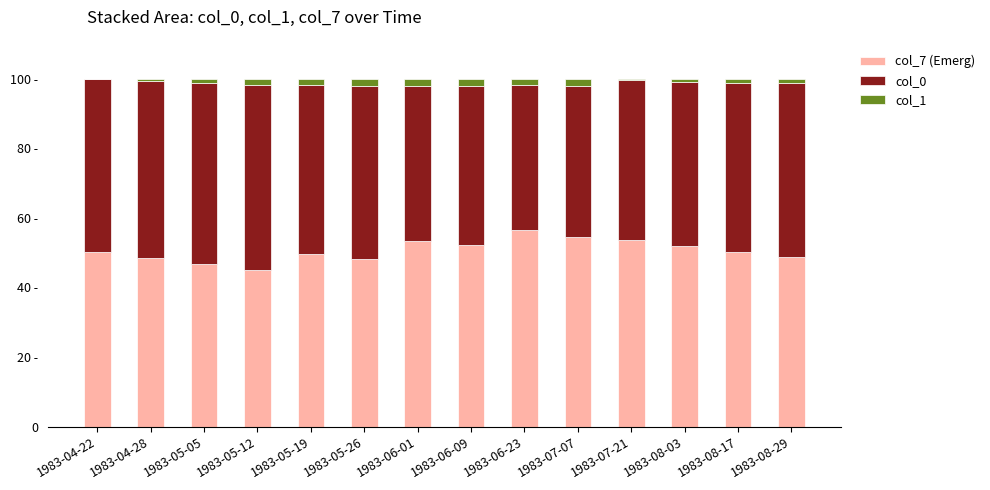

What are all the series names shown in the legend?

col_7 (Emerg), col_0, col_1